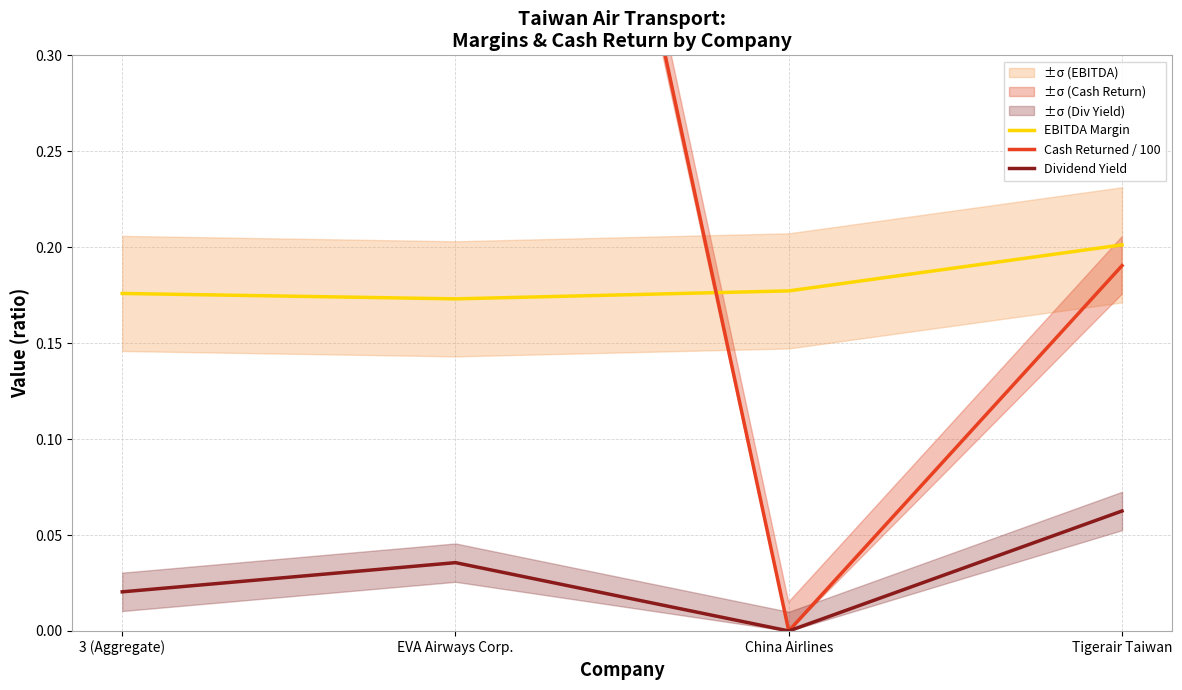

What is the difference between the highest and lowest values at Tigerair Taiwan?

0.1